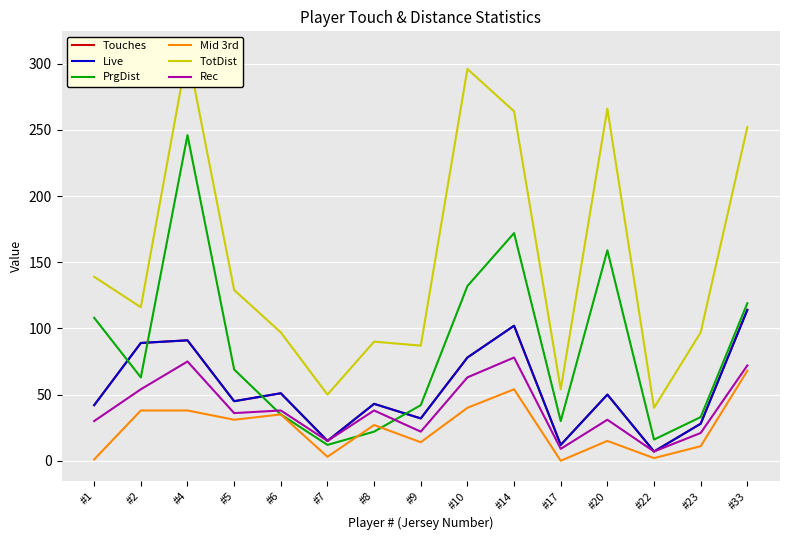

What is the average value of the TotDist series?

152